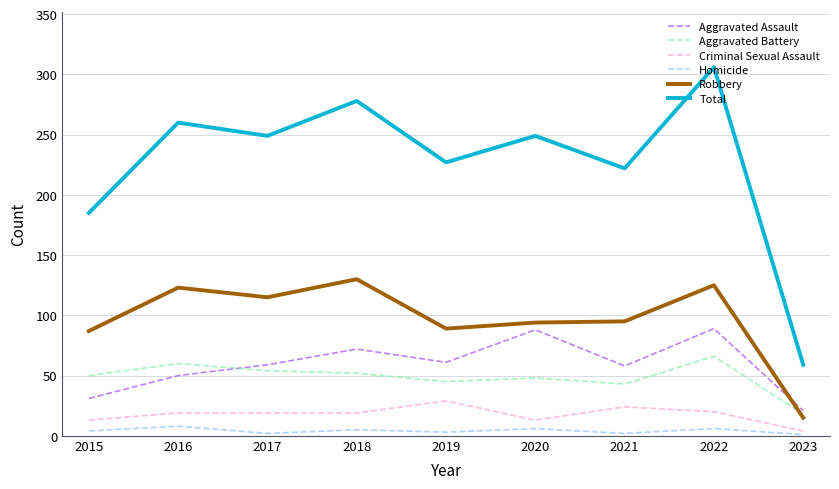

Is it true that Aggravated Battery equals 43 at 2021?

True